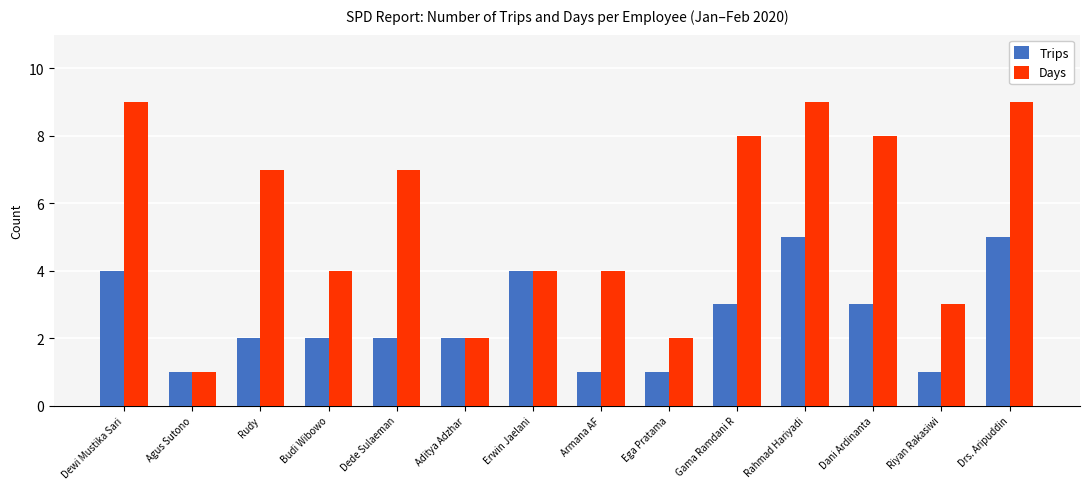

Between Ega Pratama and Rahmad Hariyadi, which series saw the biggest shift?

Days